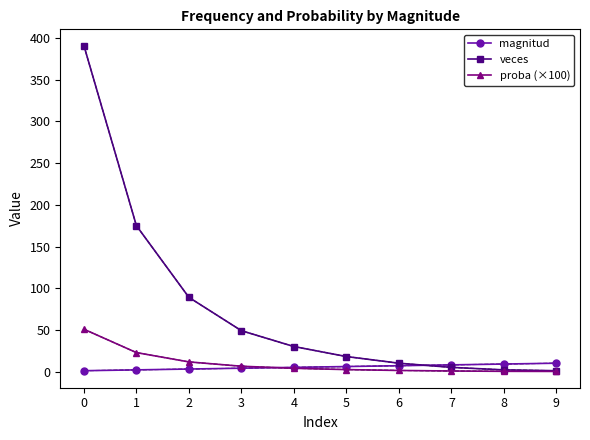

Which series has the largest total across all categories?

veces